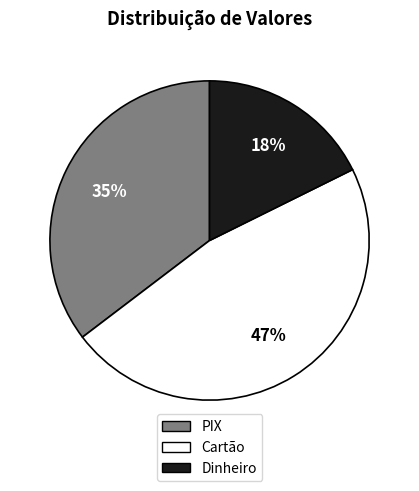

Is Dinheiro the majority of the pie?

No